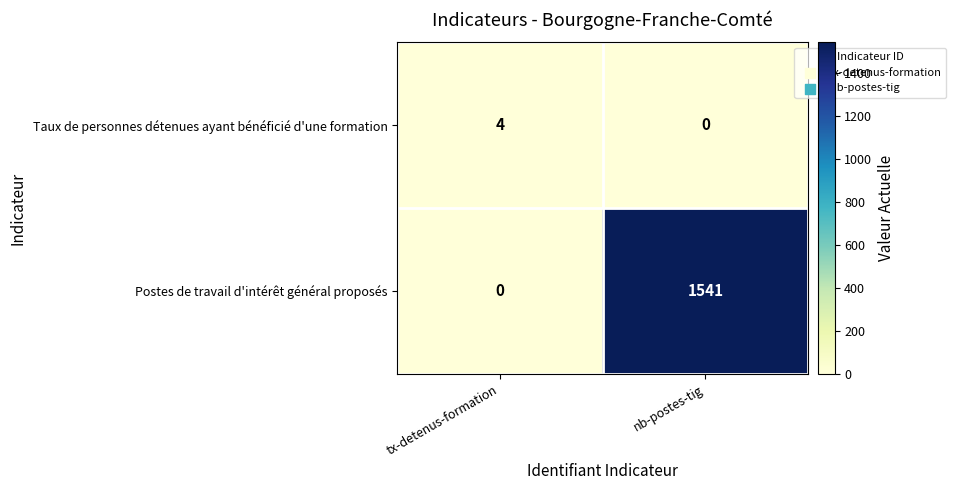

Reading left to right, transcribe all the data shown in this chart.

Taux de personnes détenues ayant bénéficié d'une formation: tx-detenus-formation=4	nb-postes-tig=0
Postes de travail d'intérêt général proposés: tx-detenus-formation=0	nb-postes-tig=1541